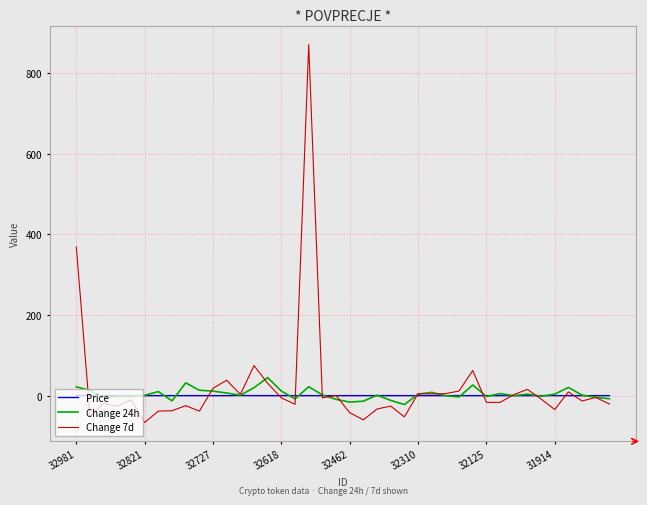

What is the lowest value of the Change 24h series?

-22.2